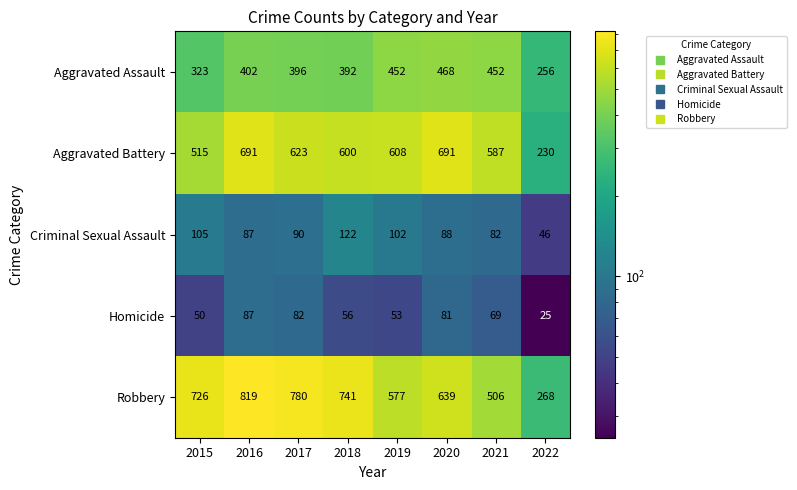

At which label is Aggravated Assault closest to 362?

2018